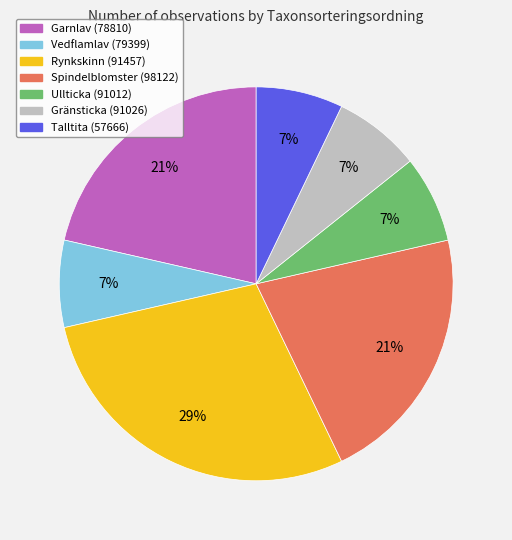

Is there any slice that represents more than half of the pie?

No